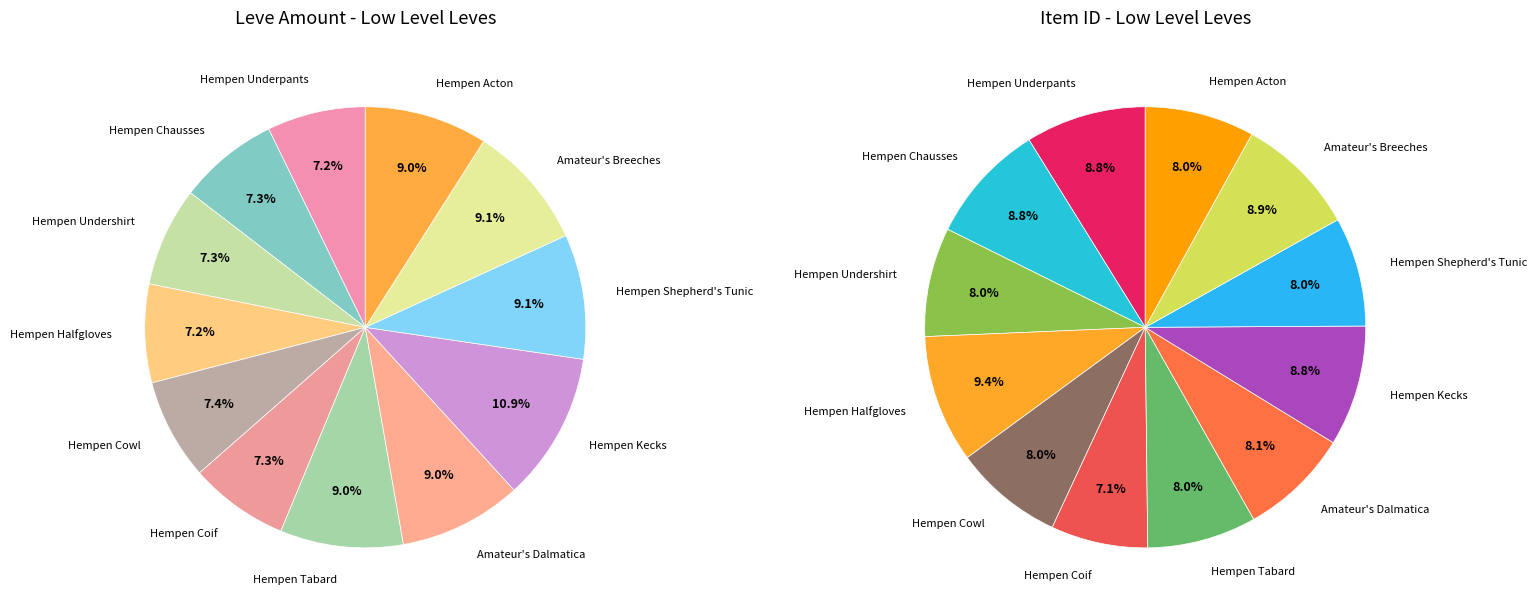

Do Hempen Undershirt and Hempen Chausses together represent more than half of the pie?

No